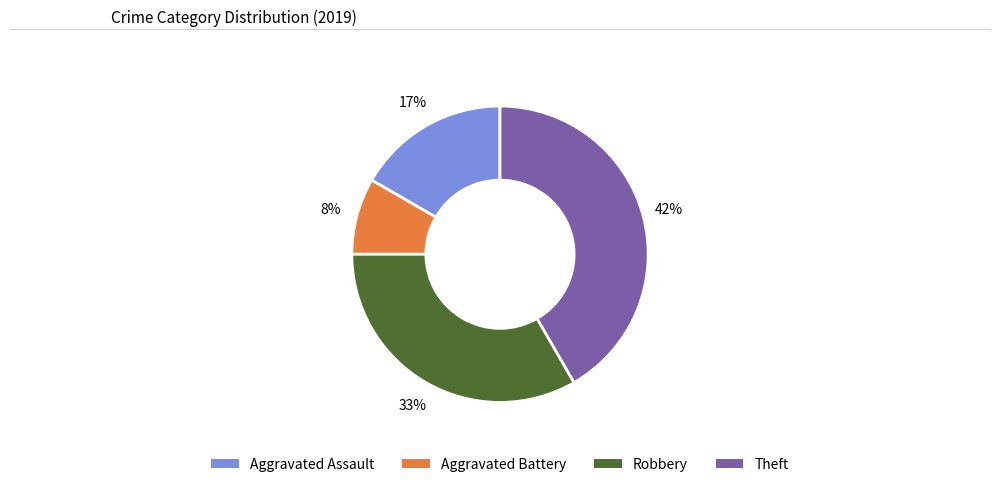

To the nearest percent, what is the combined percentage of Aggravated Assault and Robbery?

50%